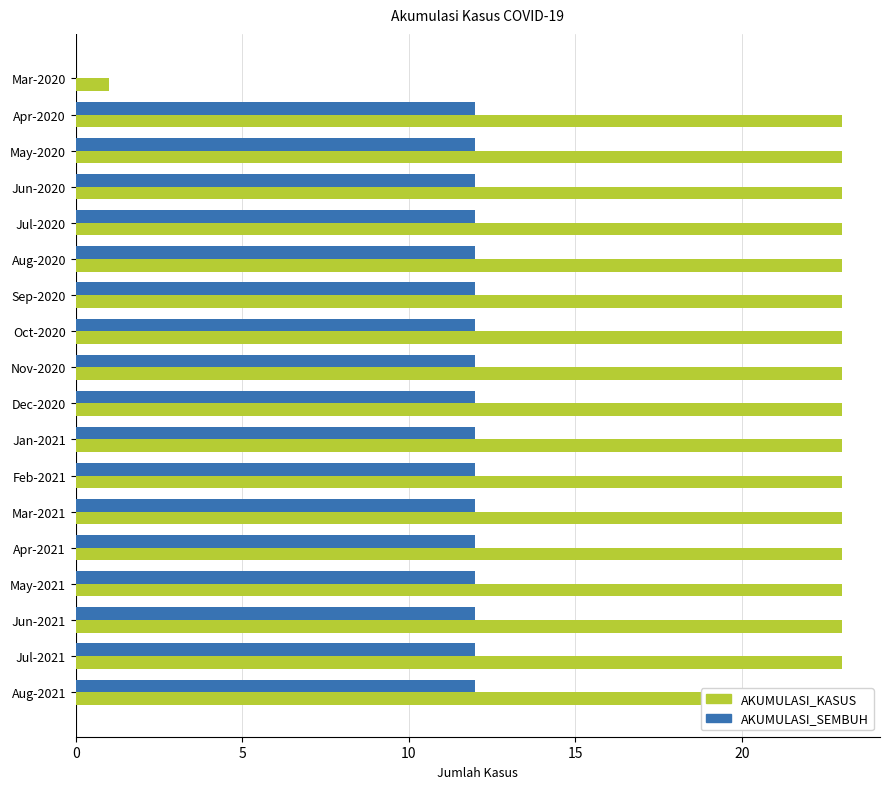

Reading right to left, list all the values displayed in this chart.

AKUMULASI_KASUS: 23	23	23	23	23	23	23	23	23	23	23	23	23	23	23	23	23	1
AKUMULASI_SEMBUH: 12	12	12	12	12	12	12	12	12	12	12	12	12	12	12	12	12	0